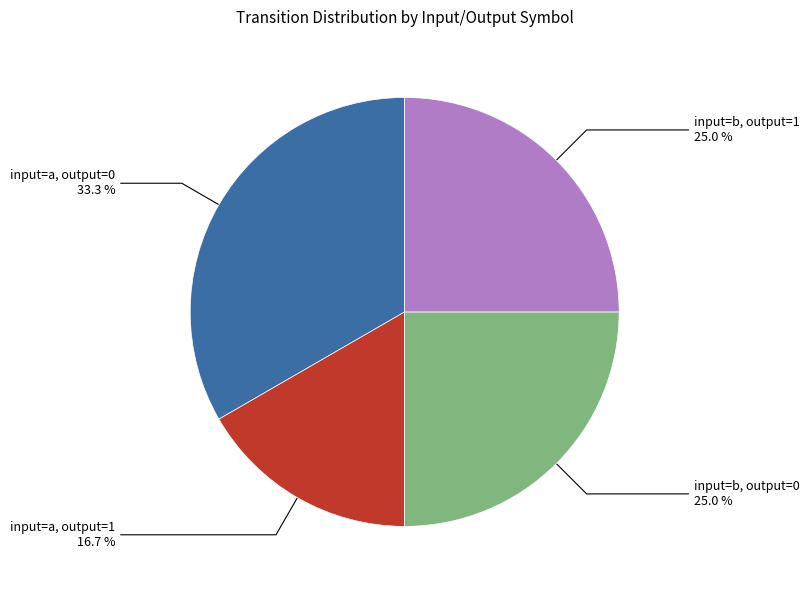

How many slices are in this pie chart?

4